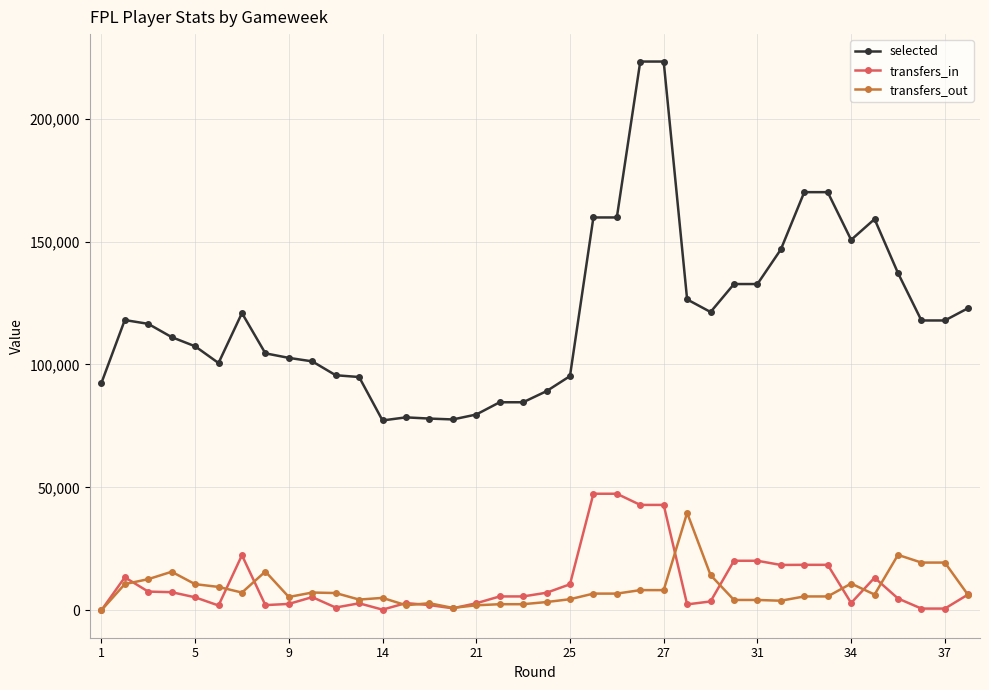

Which series has the widest spread of values?

selected